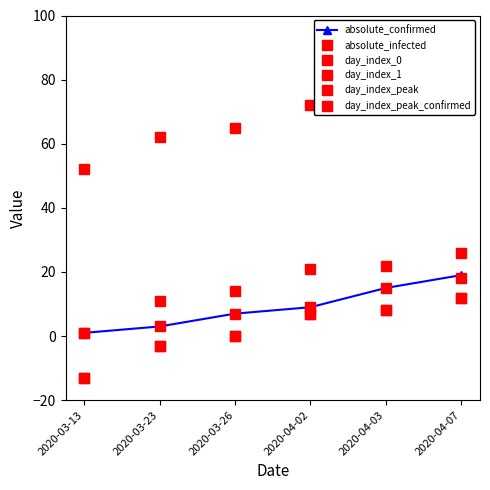

What position from the left is 2020-04-03?

5